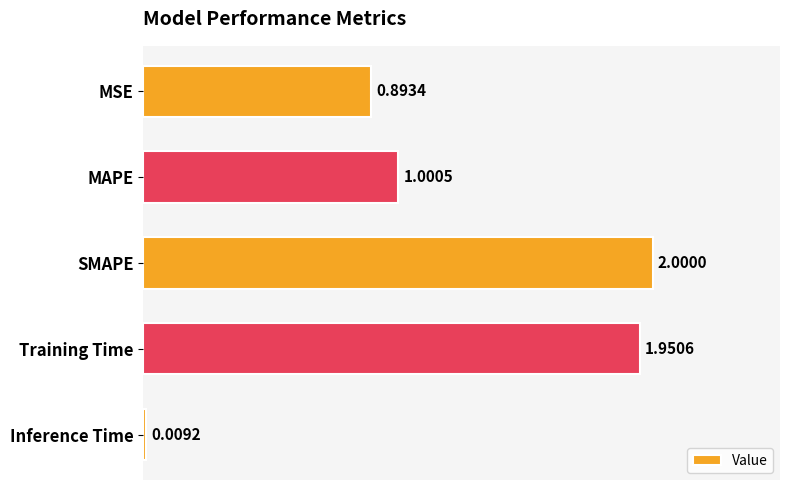

At which label is the value closest to 1?

MAPE